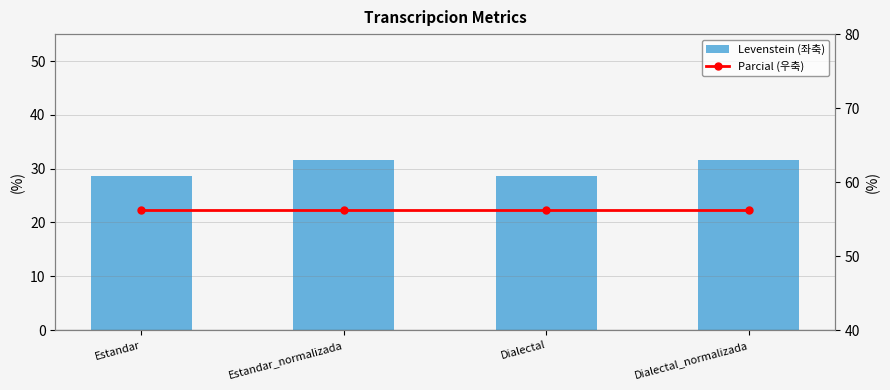

What is the sum of the Parcial (우축) values at Dialectal and Estandar_normalizada?

112.5